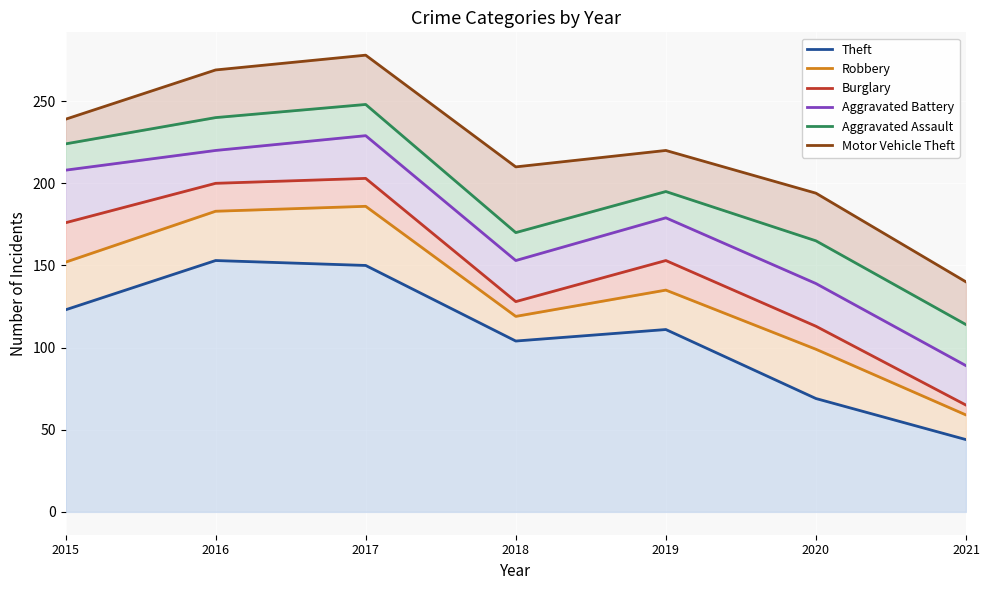

What is the sum of the Aggravated Battery values at 2020 and 2019?

318